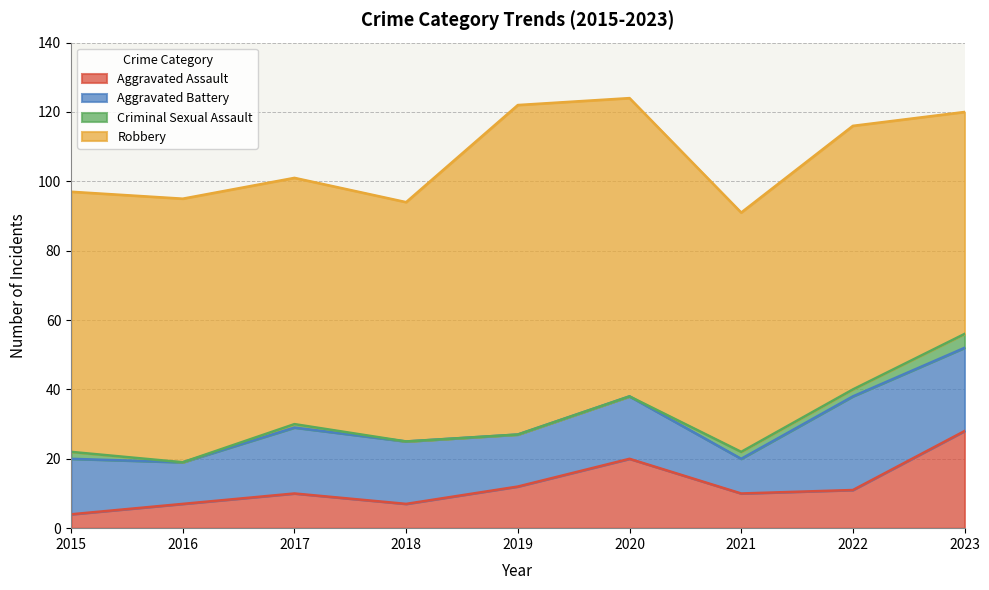

True or false: Robbery and Aggravated Battery cross at least once.

False